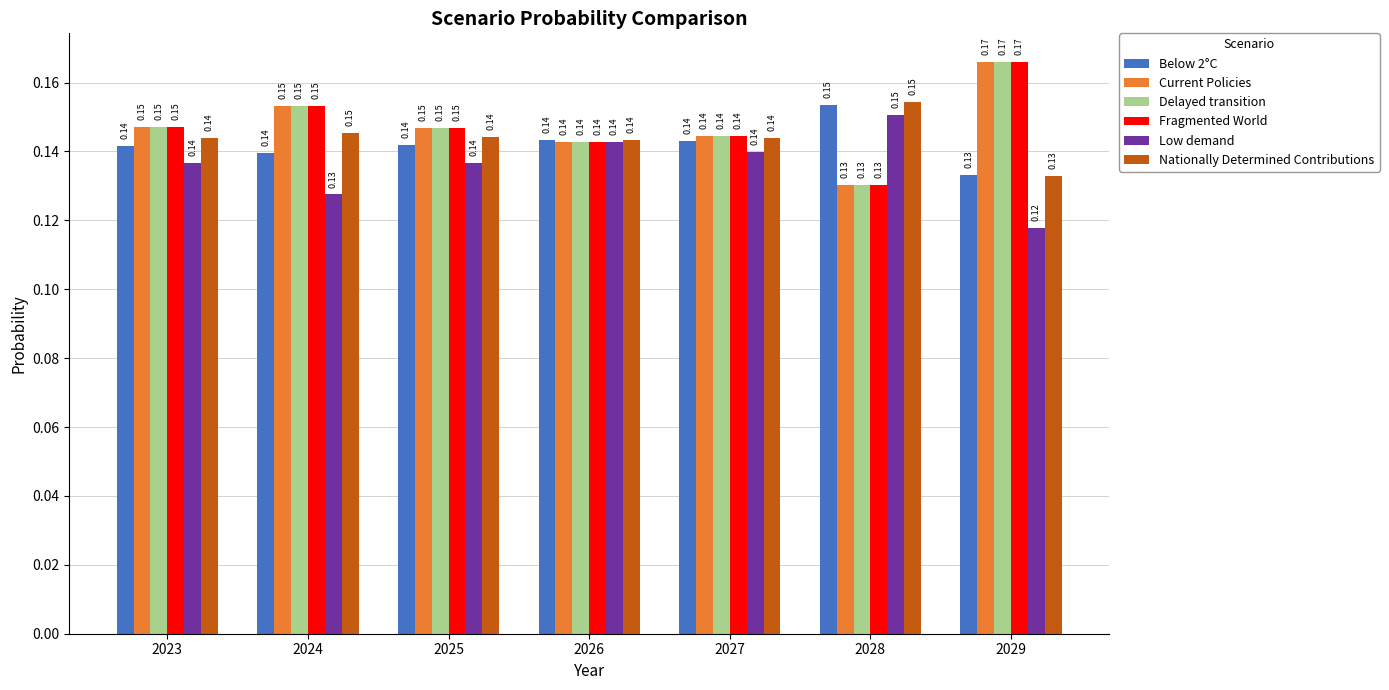

At how many categories does at least one series exceed 0?

7